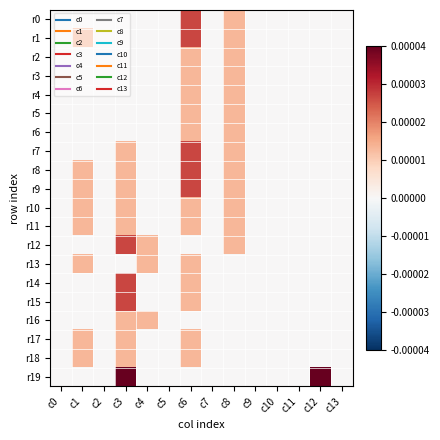

Which category has the highest value across all series?

c3